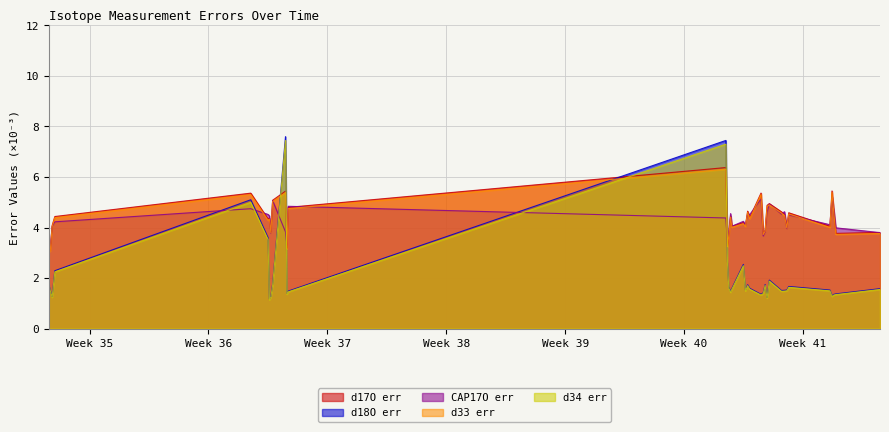

Reading right to left, extract all data points from this chart.

d17O err: 2024-10-11 12:51:38=3.8	2024-10-08 22:27:32=3.8	2024-10-08 19:39:35=4.6	2024-10-08 17:00:10=5.4	2024-10-08 14:10:04=4.0	2024-10-06 03:52:05=4.6	2024-10-06 01:10:00=4.0	2024-10-05 21:54:14=4.5	2024-10-05 17:38:30=4.6	2024-10-05 00:28:17=4.9	2024-10-04 21:15:01=4.9	2024-10-04 18:31:22=3.9	2024-10-04 15:51:16=3.8	2024-10-04 12:42:56=5.4	2024-10-03 20:49:44=4.4	2024-10-03 17:48:24=4.6	2024-10-03 14:43:30=4.1	2024-10-03 11:45:07=4.2	2024-10-02 19:32:57=4.1	2024-10-02 17:42:15=4.5	2024-10-02 15:11:39=3.7	2024-10-02 13:20:38=3.3	2024-10-02 11:01:15=6.4	2024-09-06 16:41:13=4.8	2024-09-06 14:50:41=3.2	2024-09-06 12:48:08=5.4	2024-09-05 18:39:24=5.1	2024-09-05 16:07:08=3.8	2024-09-05 14:05:32=4.4	2024-09-05 12:12:22=4.3	2024-09-04 11:42:45=5.4	2024-08-23 22:51:28=4.4	2024-08-23 19:04:27=4.1	2024-08-23 16:27:05=3.1	2024-08-23 14:20:42=3.1
d18O err: 2024-10-11 12:51:38=1.6	2024-10-08 22:27:32=1.4	2024-10-08 19:39:35=1.4	2024-10-08 17:00:10=1.3	2024-10-08 14:10:04=1.5	2024-10-06 03:52:05=1.7	2024-10-06 01:10:00=1.5	2024-10-05 21:54:14=1.5	2024-10-05 17:38:30=1.5	2024-10-05 00:28:17=1.9	2024-10-04 21:15:01=1.2	2024-10-04 18:31:22=1.7	2024-10-04 15:51:16=1.4	2024-10-04 12:42:56=1.4	2024-10-03 20:49:44=1.6	2024-10-03 17:48:24=1.7	2024-10-03 14:43:30=1.5	2024-10-03 11:45:07=2.5	2024-10-02 19:32:57=1.6	2024-10-02 17:42:15=1.5	2024-10-02 15:11:39=1.6	2024-10-02 13:20:38=2.6	2024-10-02 11:01:15=7.4	2024-09-06 16:41:13=1.5	2024-09-06 14:50:41=1.4	2024-09-06 12:48:08=7.6	2024-09-05 18:39:24=1.8	2024-09-05 16:07:08=1.3	2024-09-05 14:05:32=1.2	2024-09-05 12:12:22=3.6	2024-09-04 11:42:45=5.1	2024-08-23 22:51:28=2.3	2024-08-23 19:04:27=1.3	2024-08-23 16:27:05=1.5	2024-08-23 14:20:42=1.7
CAP17O err: 2024-10-11 12:51:38=3.8	2024-10-08 22:27:32=4.0	2024-10-08 19:39:35=4.7	2024-10-08 17:00:10=5.2	2024-10-08 14:10:04=4.1	2024-10-06 03:52:05=4.5	2024-10-06 01:10:00=4.0	2024-10-05 21:54:14=4.6	2024-10-05 17:38:30=4.5	2024-10-05 00:28:17=4.9	2024-10-04 21:15:01=4.6	2024-10-04 18:31:22=3.8	2024-10-04 15:51:16=3.7	2024-10-04 12:42:56=5.1	2024-10-03 20:49:44=4.5	2024-10-03 17:48:24=4.5	2024-10-03 14:43:30=4.1	2024-10-03 11:45:07=4.2	2024-10-02 19:32:57=4.1	2024-10-02 17:42:15=4.6	2024-10-02 15:11:39=3.8	2024-10-02 13:20:38=3.4	2024-10-02 11:01:15=4.4	2024-09-06 16:41:13=4.8	2024-09-06 14:50:41=3.3	2024-09-06 12:48:08=3.8	2024-09-05 18:39:24=5.1	2024-09-05 16:07:08=3.8	2024-09-05 14:05:32=4.5	2024-09-05 12:12:22=4.5	2024-09-04 11:42:45=4.7	2024-08-23 22:51:28=4.2	2024-08-23 19:04:27=4.0	2024-08-23 16:27:05=3.2	2024-08-23 14:20:42=3.3
d33 err: 2024-10-11 12:51:38=3.8	2024-10-08 22:27:32=3.7	2024-10-08 19:39:35=4.6	2024-10-08 17:00:10=5.4	2024-10-08 14:10:04=4.0	2024-10-06 03:52:05=4.5	2024-10-06 01:10:00=4.0	2024-10-05 21:54:14=4.5	2024-10-05 17:38:30=4.6	2024-10-05 00:28:17=4.9	2024-10-04 21:15:01=4.8	2024-10-04 18:31:22=3.9	2024-10-04 15:51:16=3.7	2024-10-04 12:42:56=5.3	2024-10-03 20:49:44=4.4	2024-10-03 17:48:24=4.6	2024-10-03 14:43:30=4.0	2024-10-03 11:45:07=4.2	2024-10-02 19:32:57=4.0	2024-10-02 17:42:15=4.4	2024-10-02 15:11:39=3.7	2024-10-02 13:20:38=3.2	2024-10-02 11:01:15=6.3	2024-09-06 16:41:13=4.7	2024-09-06 14:50:41=3.2	2024-09-06 12:48:08=5.4	2024-09-05 18:39:24=5.0	2024-09-05 16:07:08=3.8	2024-09-05 14:05:32=4.3	2024-09-05 12:12:22=4.3	2024-09-04 11:42:45=5.3	2024-08-23 22:51:28=4.4	2024-08-23 19:04:27=4.0	2024-08-23 16:27:05=3.1	2024-08-23 14:20:42=3.0
d34 err: 2024-10-11 12:51:38=1.6	2024-10-08 22:27:32=1.3	2024-10-08 19:39:35=1.3	2024-10-08 17:00:10=1.3	2024-10-08 14:10:04=1.5	2024-10-06 03:52:05=1.6	2024-10-06 01:10:00=1.5	2024-10-05 21:54:14=1.5	2024-10-05 17:38:30=1.5	2024-10-05 00:28:17=1.9	2024-10-04 21:15:01=1.2	2024-10-04 18:31:22=1.7	2024-10-04 15:51:16=1.4	2024-10-04 12:42:56=1.3	2024-10-03 20:49:44=1.6	2024-10-03 17:48:24=1.7	2024-10-03 14:43:30=1.5	2024-10-03 11:45:07=2.5	2024-10-02 19:32:57=1.6	2024-10-02 17:42:15=1.4	2024-10-02 15:11:39=1.6	2024-10-02 13:20:38=2.6	2024-10-02 11:01:15=7.3	2024-09-06 16:41:13=1.5	2024-09-06 14:50:41=1.4	2024-09-06 12:48:08=7.4	2024-09-05 18:39:24=1.7	2024-09-05 16:07:08=1.2	2024-09-05 14:05:32=1.1	2024-09-05 12:12:22=3.5	2024-09-04 11:42:45=5.0	2024-08-23 22:51:28=2.2	2024-08-23 19:04:27=1.2	2024-08-23 16:27:05=1.5	2024-08-23 14:20:42=1.7